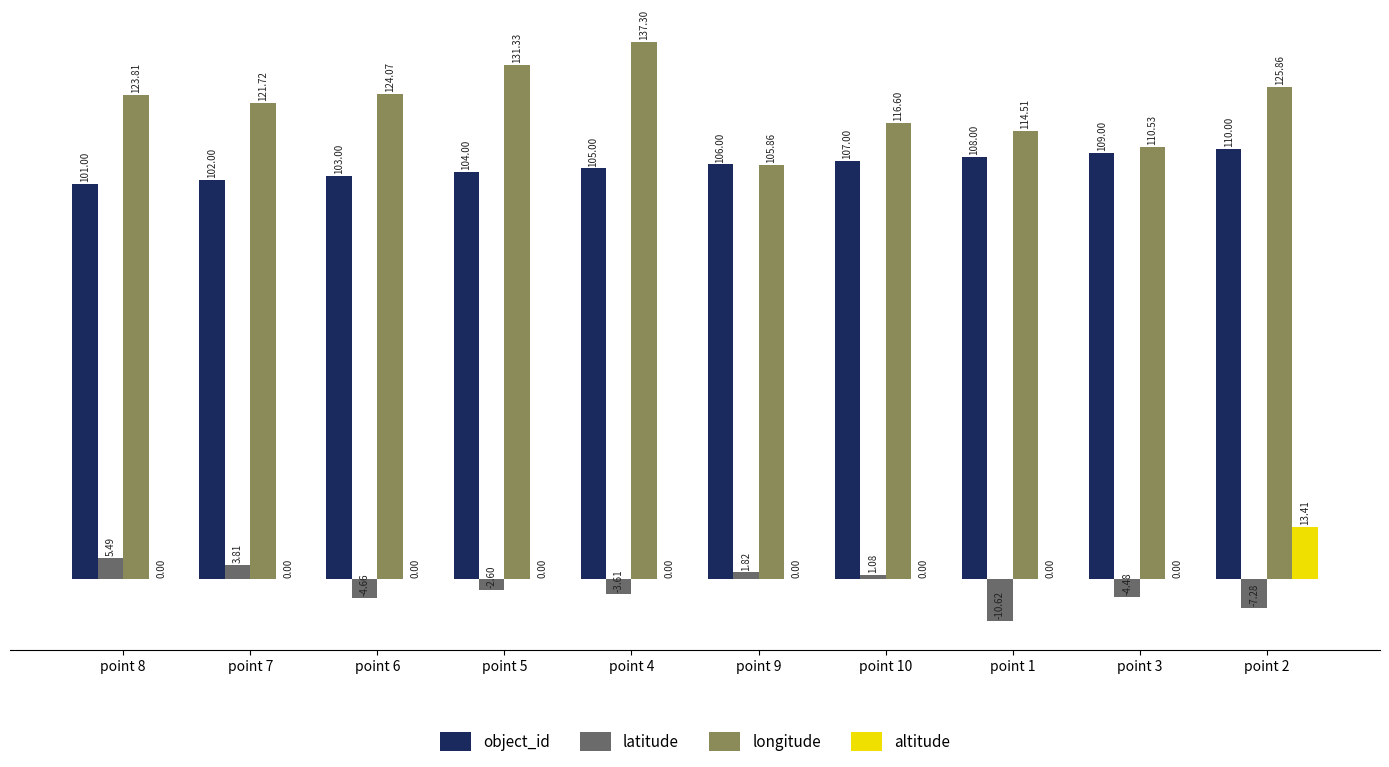

What is the average value of the latitude series?

-2.1